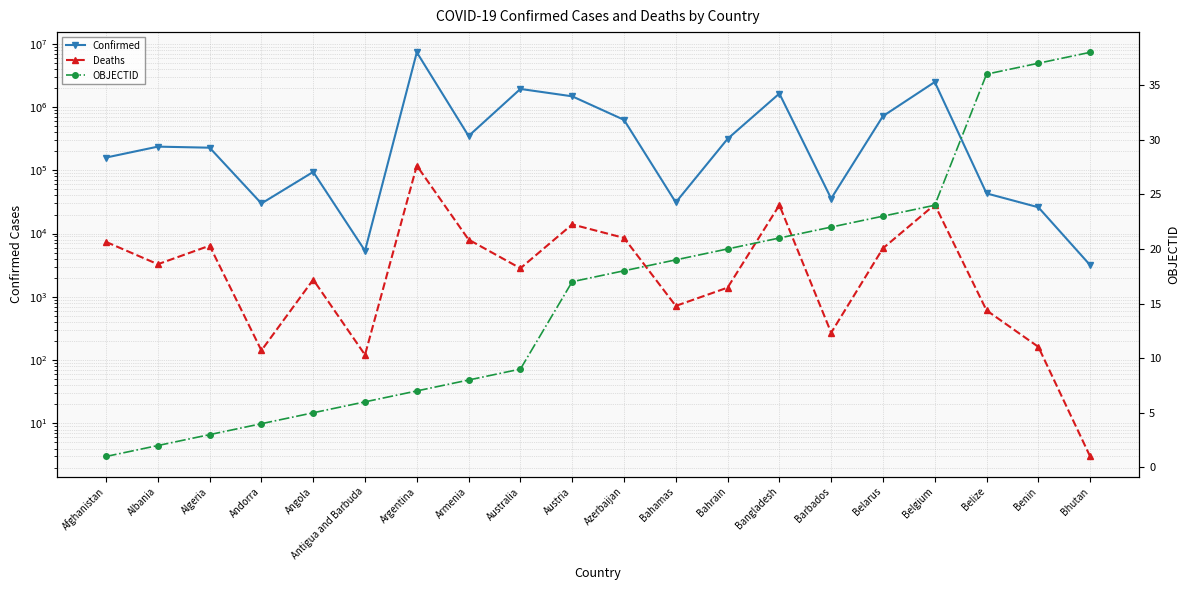

Reading right to left, transcribe all the data shown in this chart.

Confirmed: 3170	26036	43115	2484027	718098	35734	1632794	313925	31105	627015	1475991	1930286	348145	7318305	5346	94275	29888	227559	236486	158974
Deaths: 3	162	611	28661	5850	271	28164	1398	719	8541	13942	2826	8022	118420	121	1870	142	6435	3277	7383
OBJECTID: 38	37	36	24	23	22	21	20	19	18	17	9	8	7	6	5	4	3	2	1